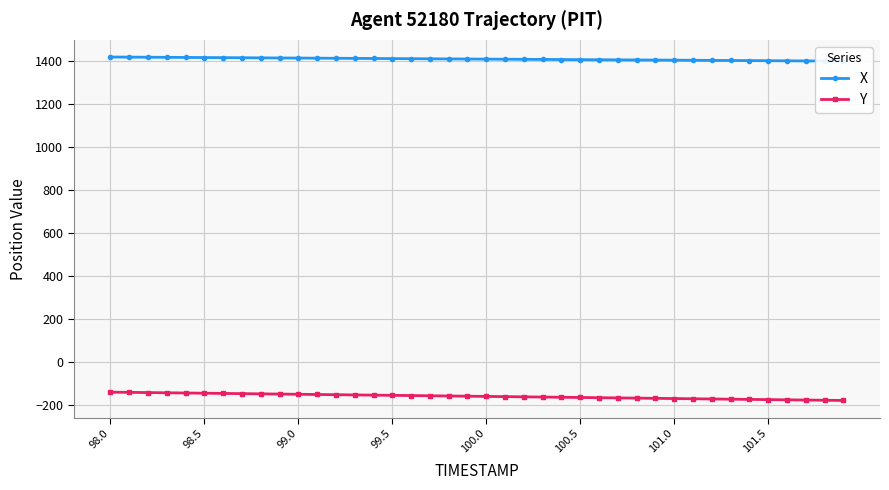

What is the maximum value for X?

1418.0